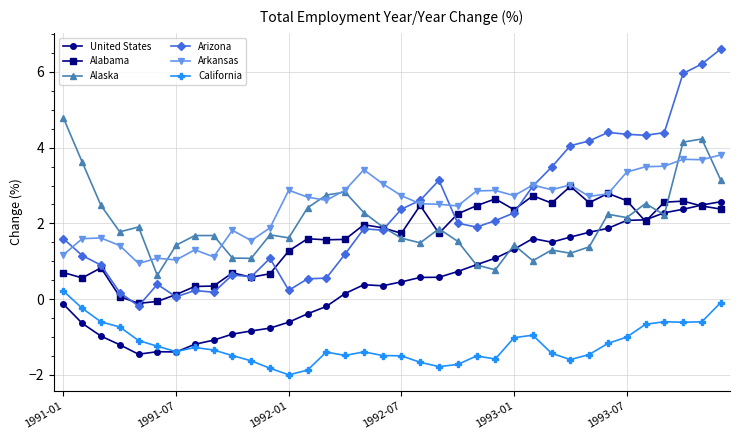

True or false: Arkansas has more than 0 points higher than both neighbors.

True